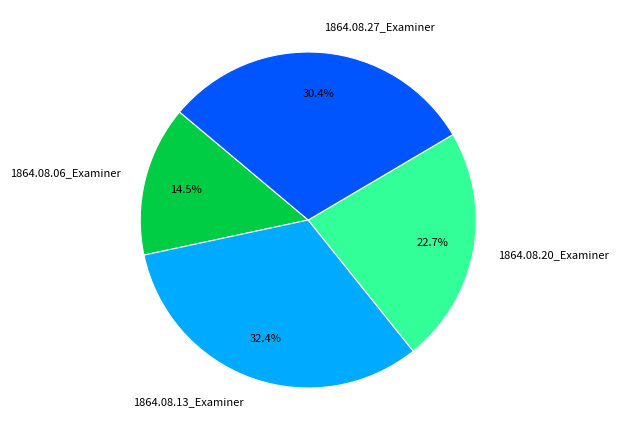

Does any single category account for the majority?

No